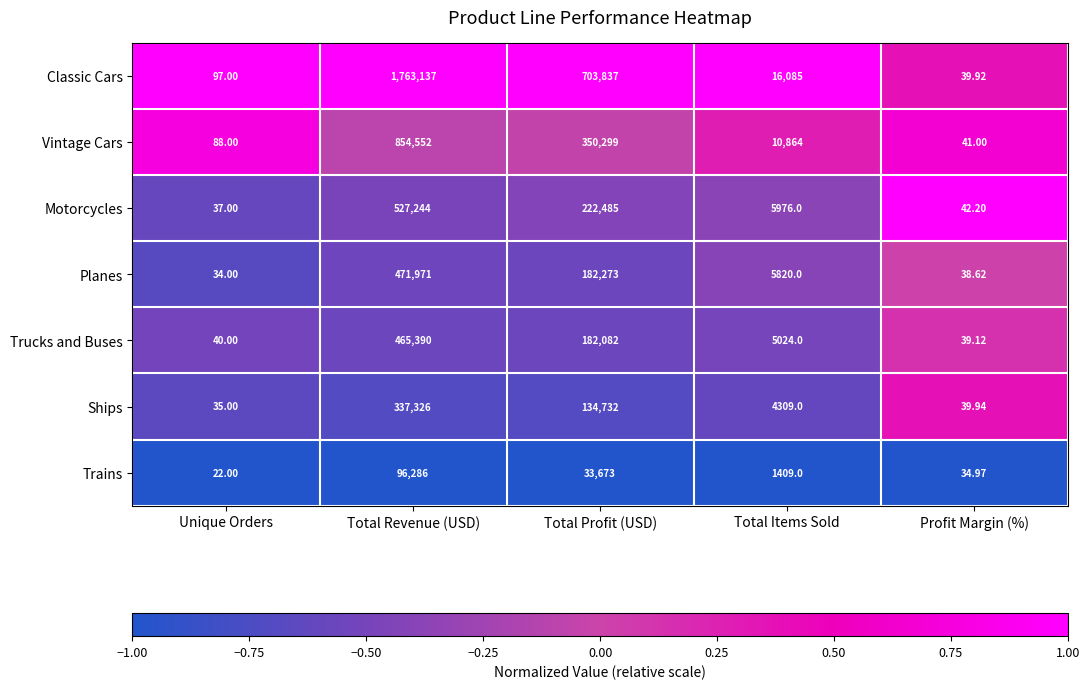

Rank the series by their maximum value, from lowest to highest.

Trains, Ships, Trucks and Buses, Planes, Motorcycles, Vintage Cars, Classic Cars